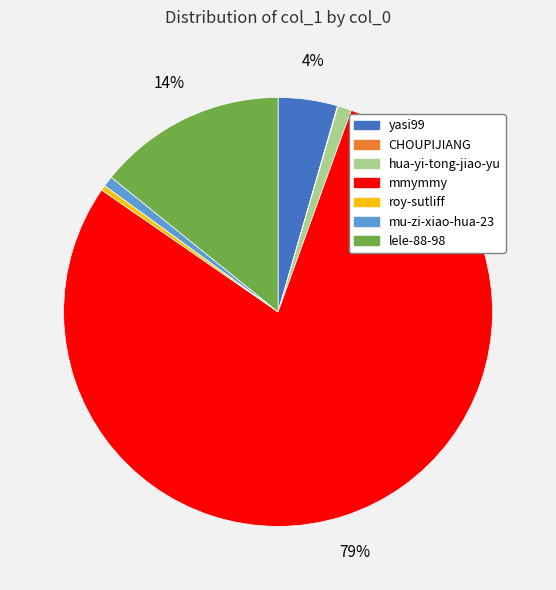

Is the sum of hua-yi-tong-jiao-yu and lele-88-98 greater than half?

No